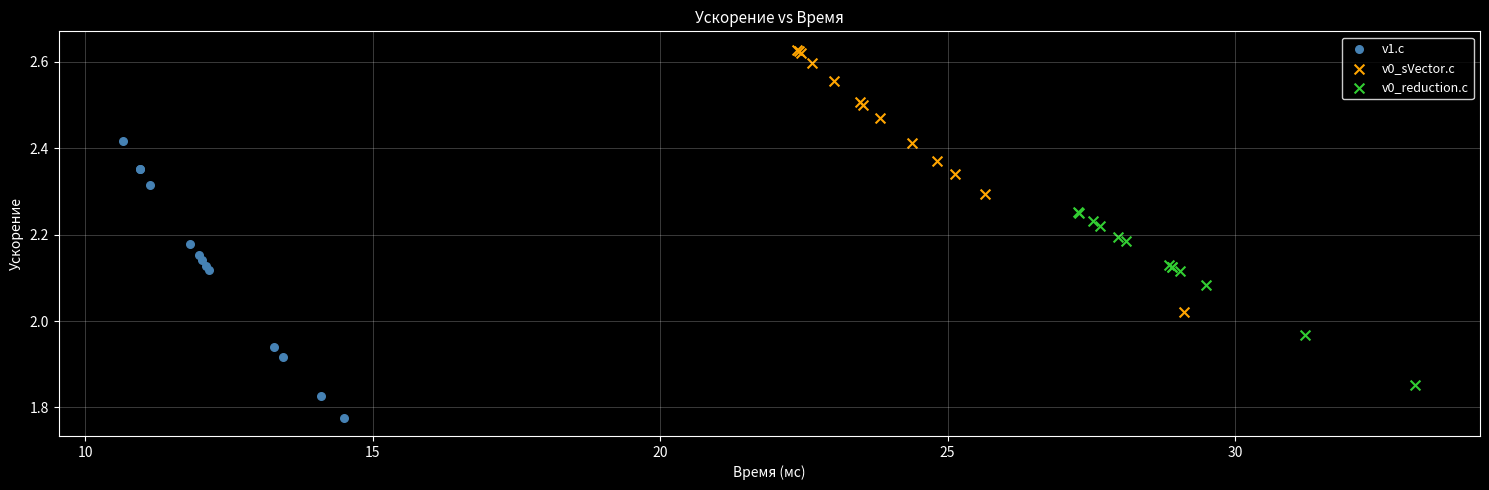

Which series reaches the maximum Y coordinate?

v0_sVector.c